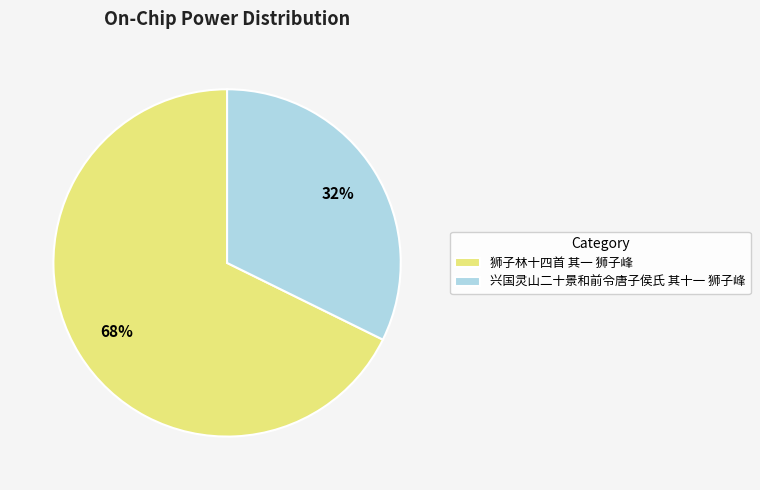

How many segments does this pie chart have?

2